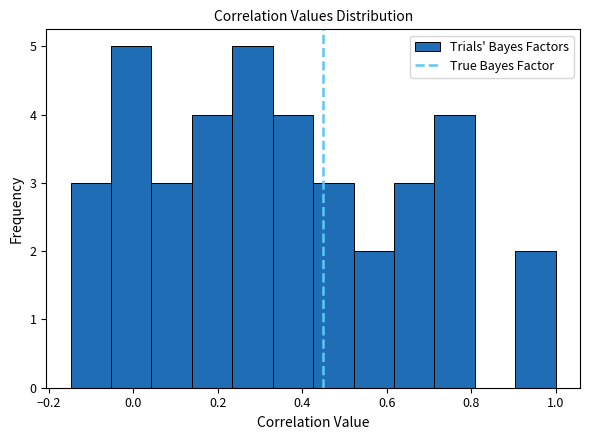

Reading left to right, list every bar in this chart as the range it spans on the x-axis followed by its height. Neither the bar edges nor the heights are printed on the chart, so give them approximately, as read against the axes.

-0.14 to -0.06: 3
-0.06 to 0.04: 5
0.04 to 0.14: 3
0.14 to 0.24: 4
0.24 to 0.32: 5
0.32 to 0.42: 4
0.42 to 0.52: 3
0.52 to 0.62: 2
0.62 to 0.72: 3
0.72 to 0.80: 4
0.80 to 0.90: 0
0.90 to 1.00: 2